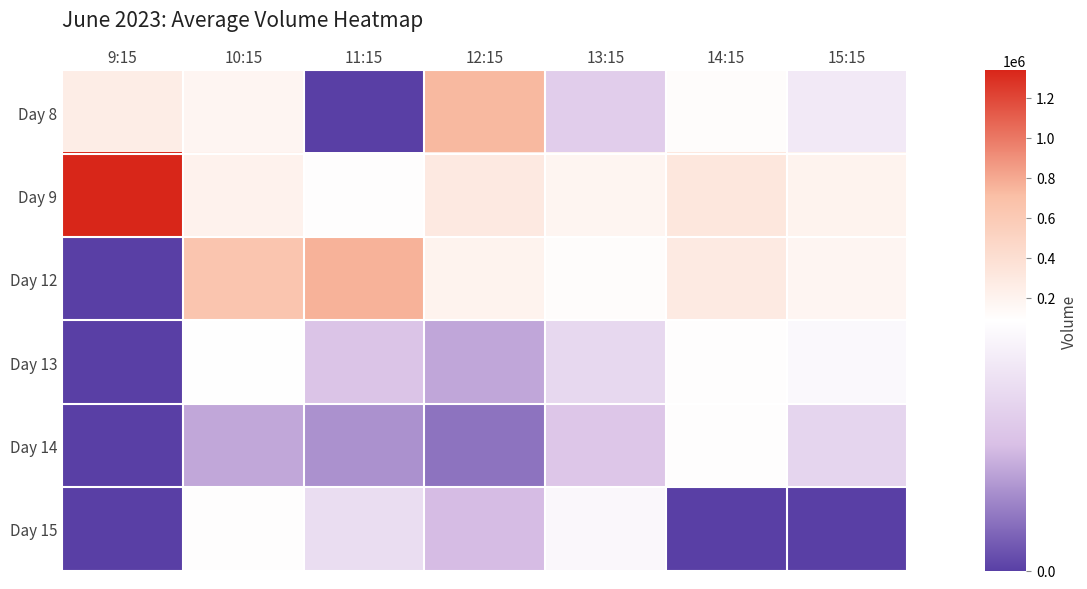

Between 15:15 and 11:15, which is larger?

15:15